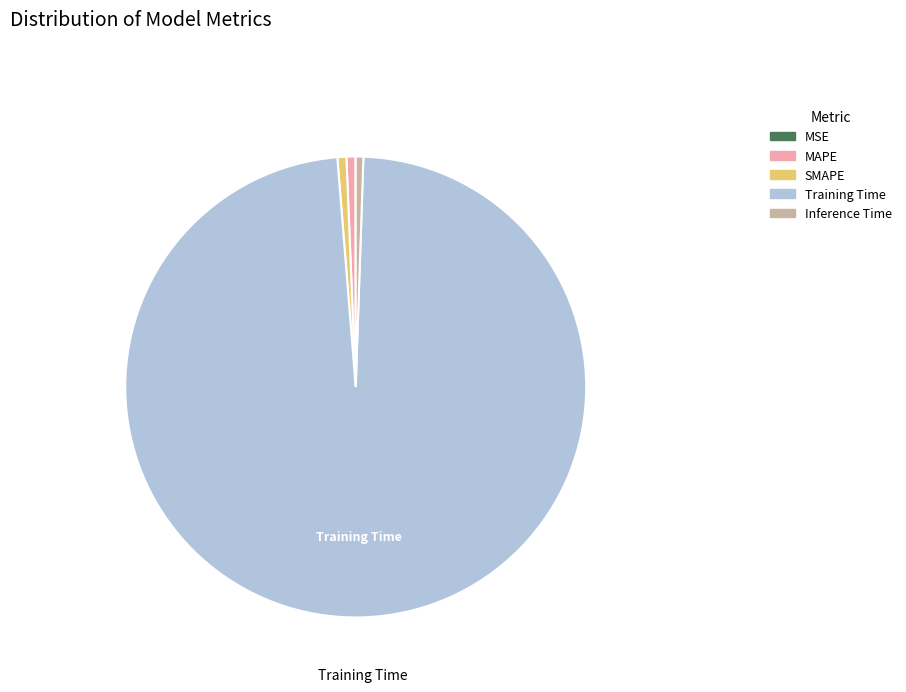

Which slice is the largest?

Training Time